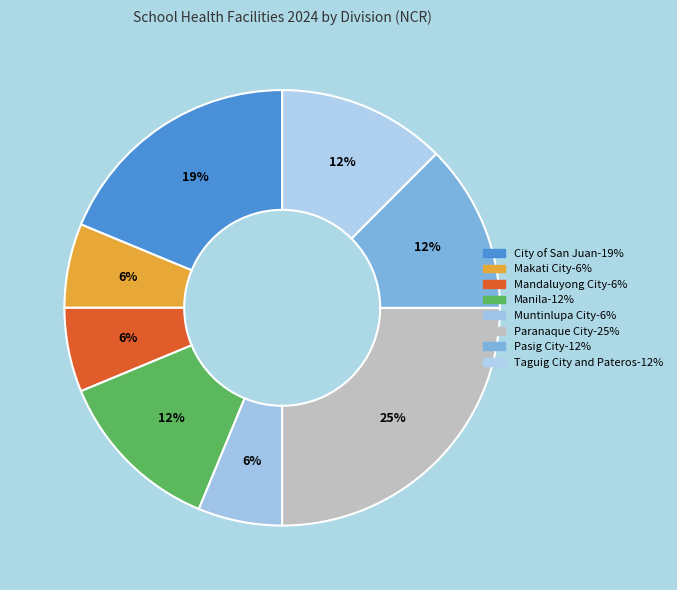

Does Taguig City and Pateros represent more than half of the total?

No